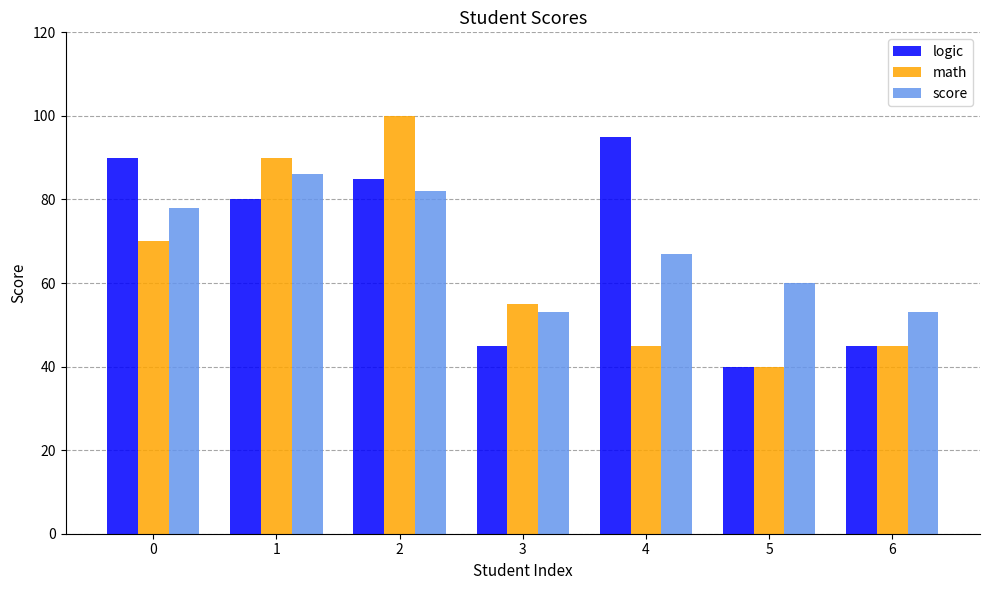

Count the score values in the range 53 to 82.

6